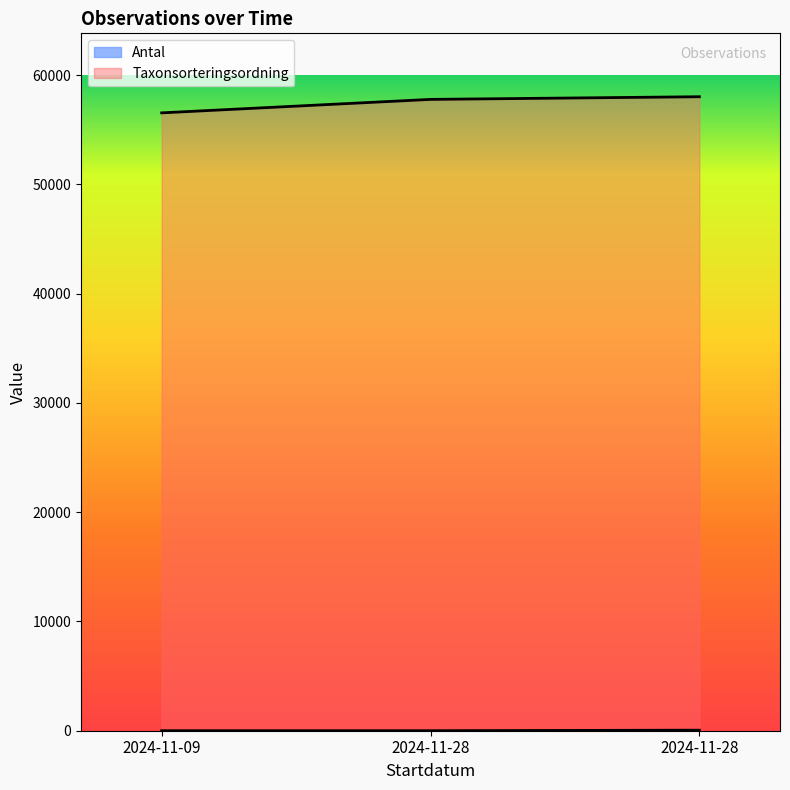

What is the minimum value for Antal?

1